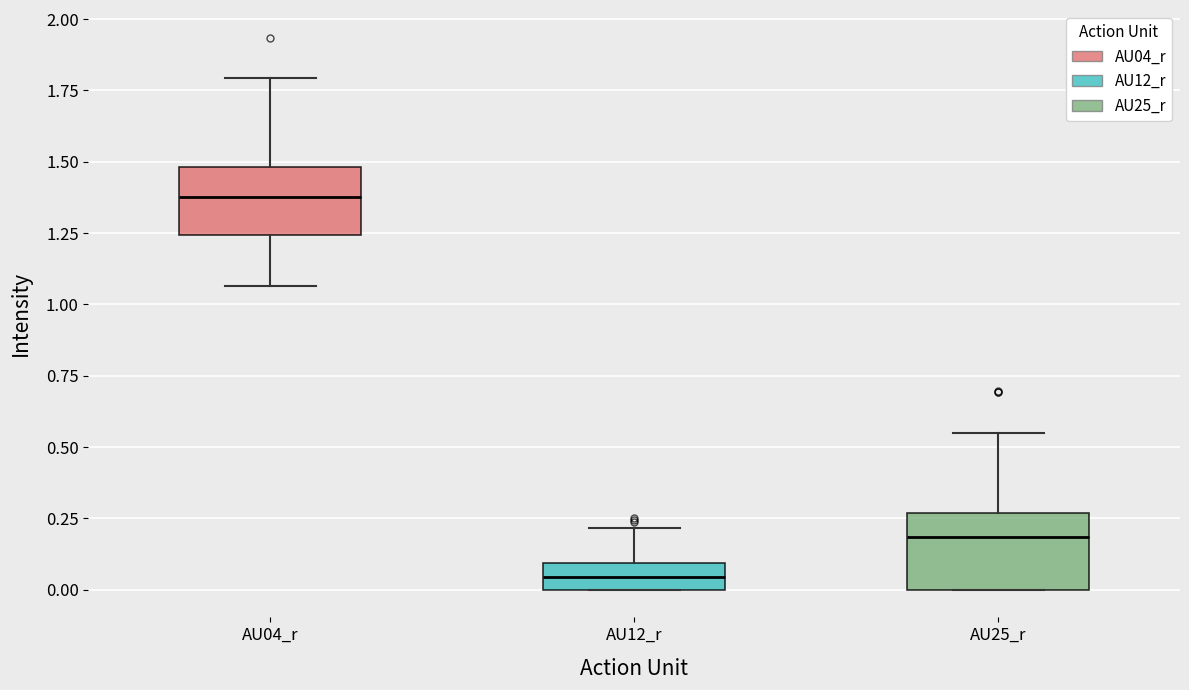

Reading left to right, transcribe this box plot: for each box, give where its median line is, the range the box spans, and where its two whiskers end, as read against the y-axis. The values are not printed on the chart, so give them approximately, as read against the axis.

AU04_r: median 1.40, box 1.25 to 1.50, whiskers 1.05 to 1.80
AU12_r: median 0.05, box 0.00 to 0.10, whiskers 0.00 to 0.20
AU25_r: median 0.20, box 0.00 to 0.25, whiskers 0.00 to 0.55